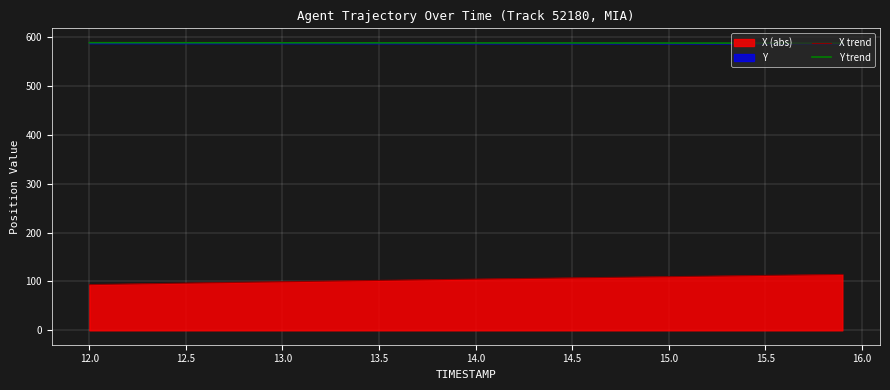

What is the difference between the highest and lowest values at 12.5?

492.1